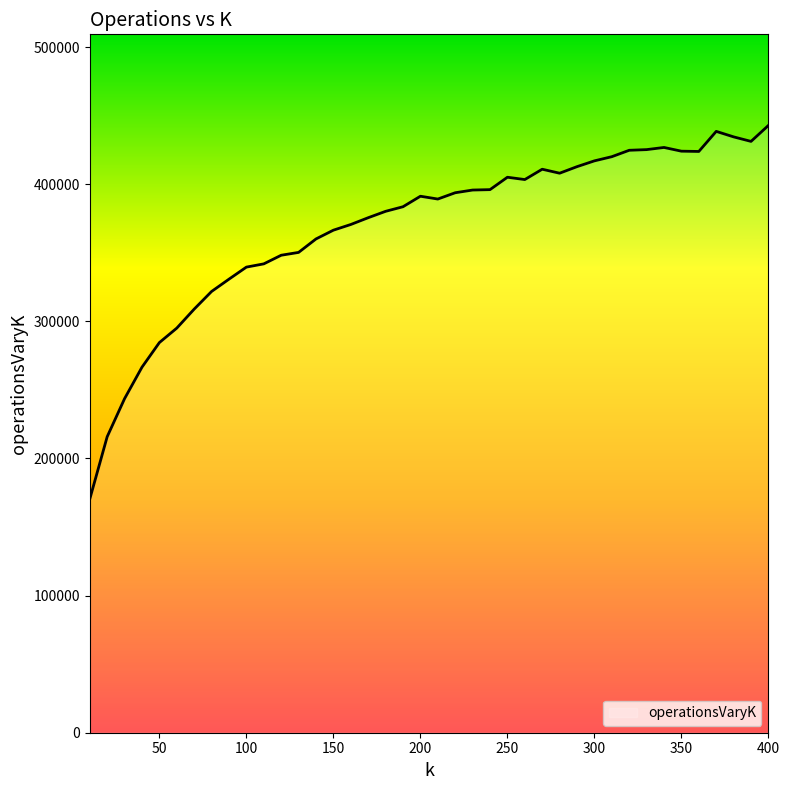

What is the difference between the maximum and minimum values?

272510